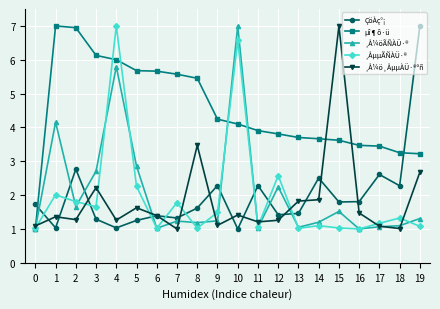

True or false: µî¶ô·ü and ¸Å¼öÃÑÀÜ·® cross at least once.

True